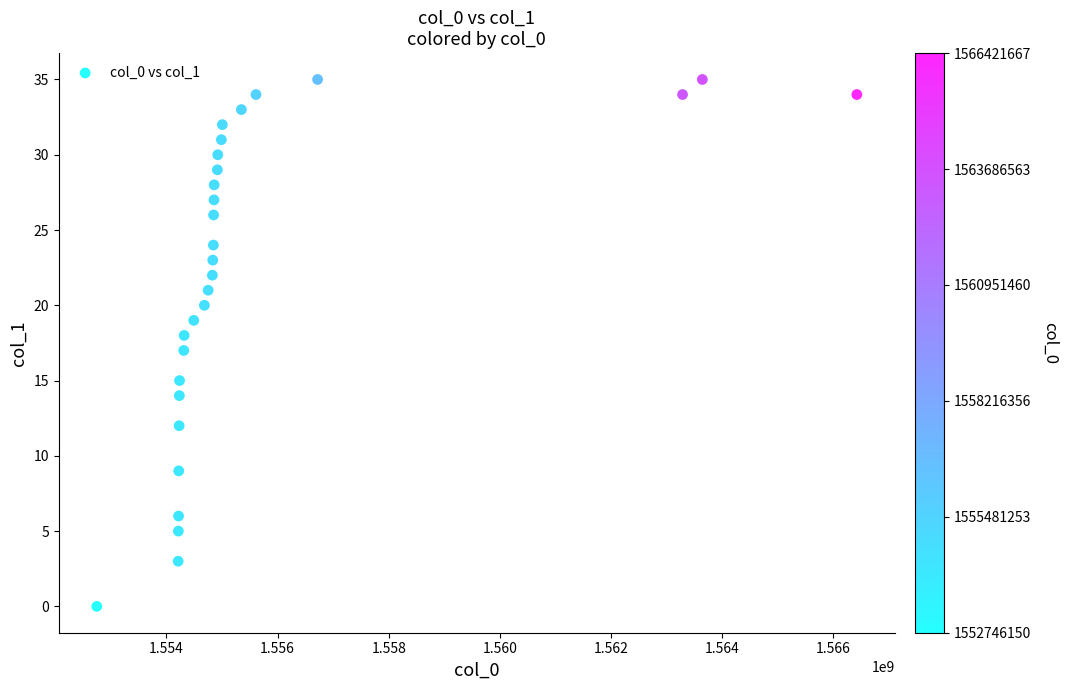

What is the range of Y values (max minus min)?

35